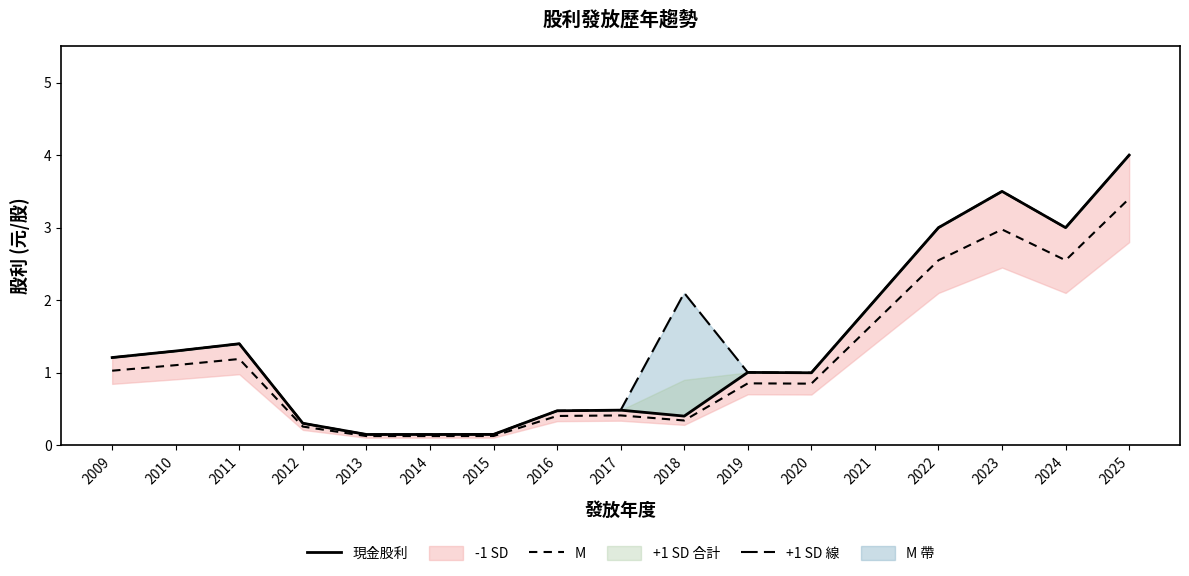

What is the value of the 現金股利 point at the 11th from the left?

1.0